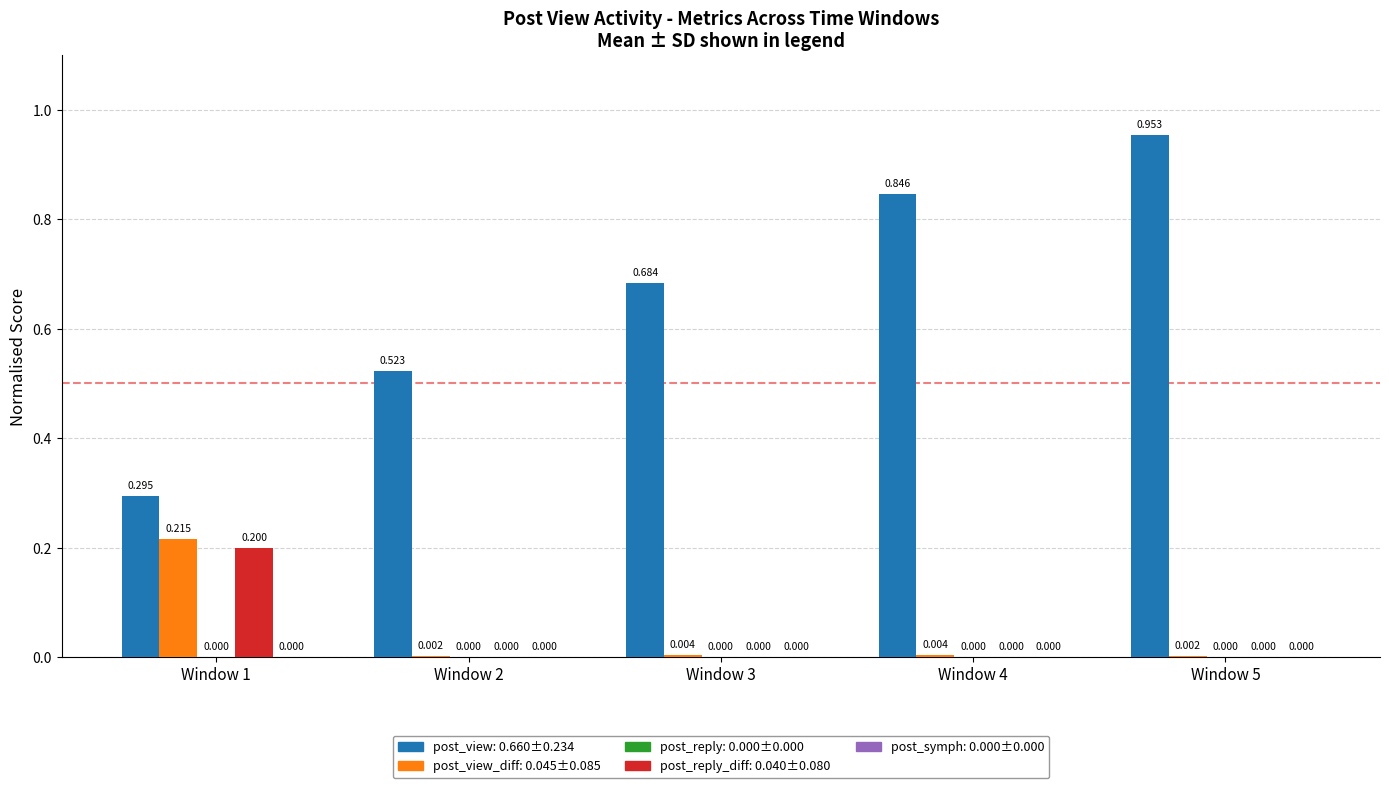

Does the chart contain stacked bars?

No